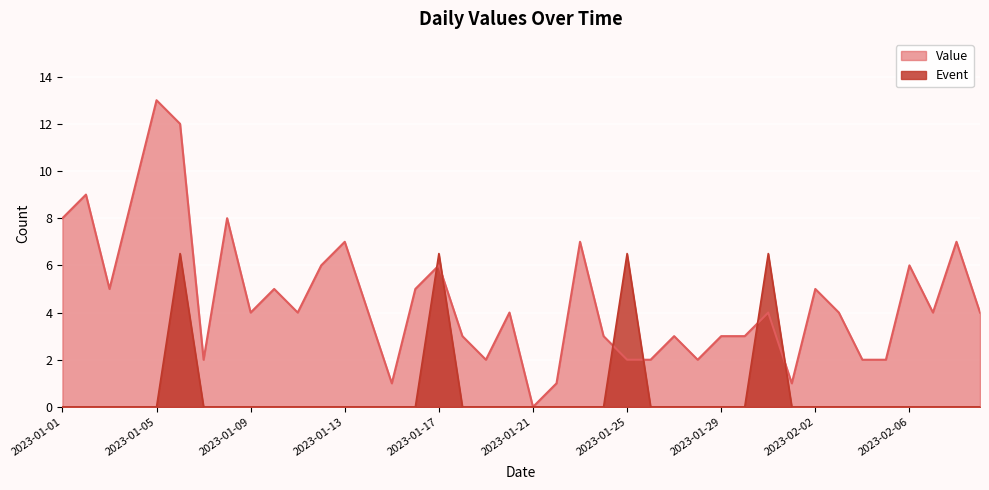

Rank the series by their average value, from lowest to highest.

Event, Value